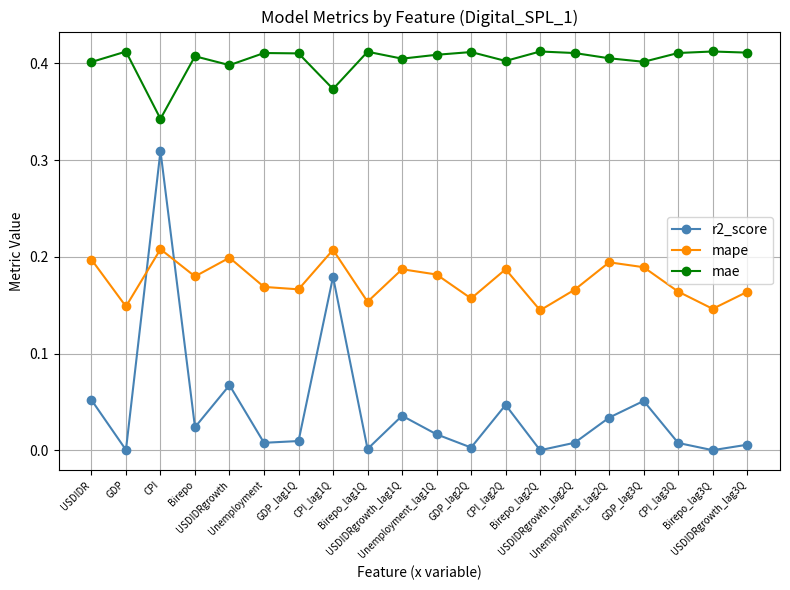

What is the label of the 2nd point from the left?

GDP